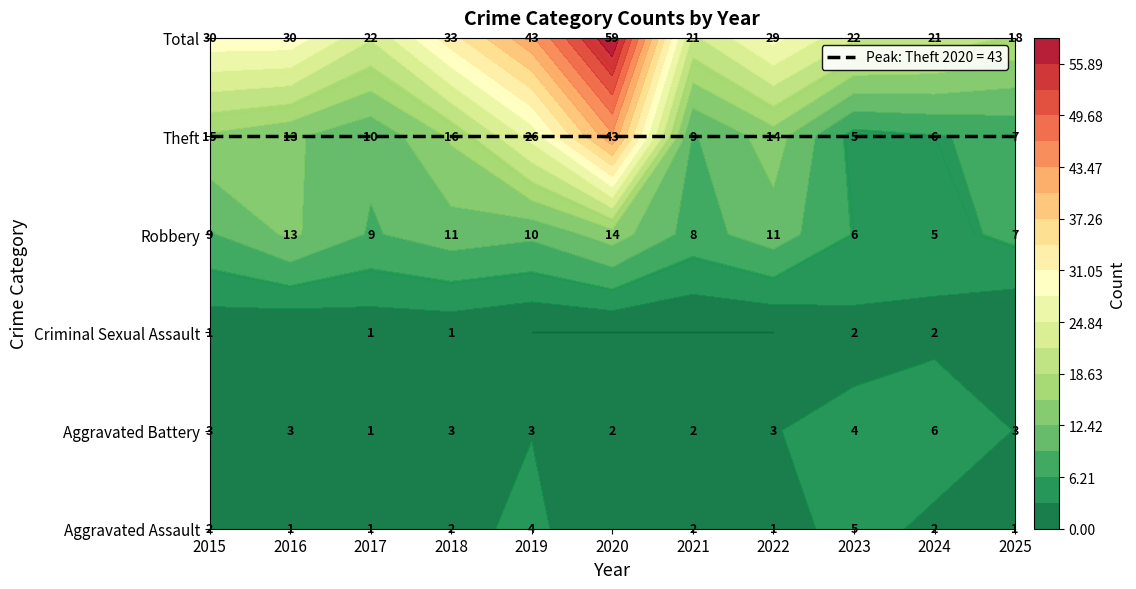

At which label does Aggravated Assault first exceed 2?

2019